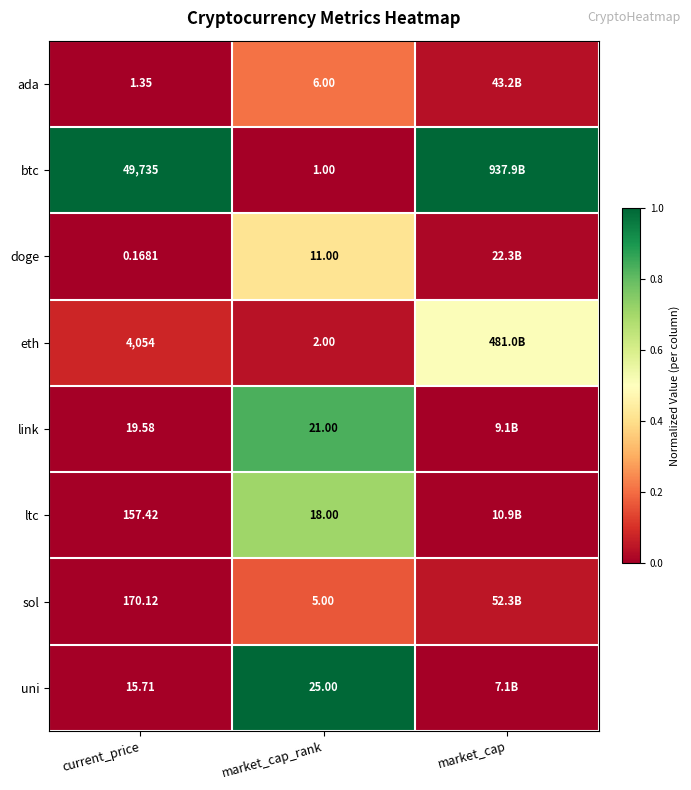

List the series in order of their peak value, lowest first.

sol, ada, doge, eth, ltc, link, btc, uni